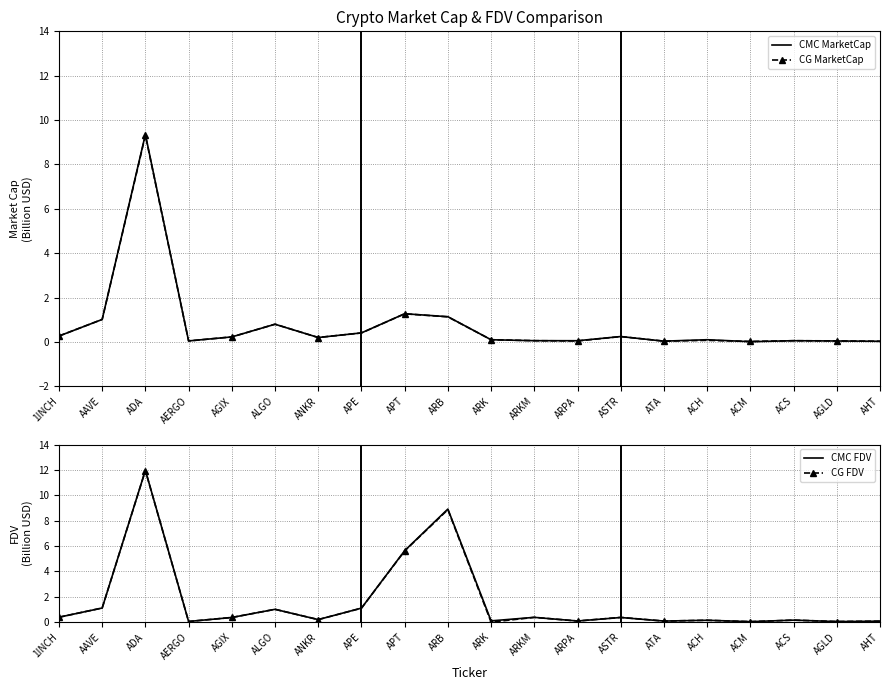

Between APE and ARB, which series saw the biggest shift?

CMC FDV